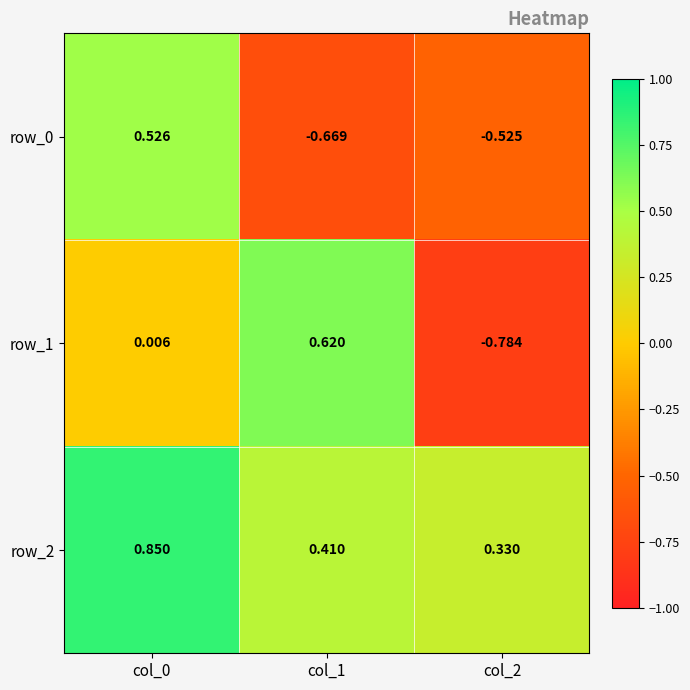

Is the value of row_2 at col_1 greater than the value of row_0 at col_2?

Yes